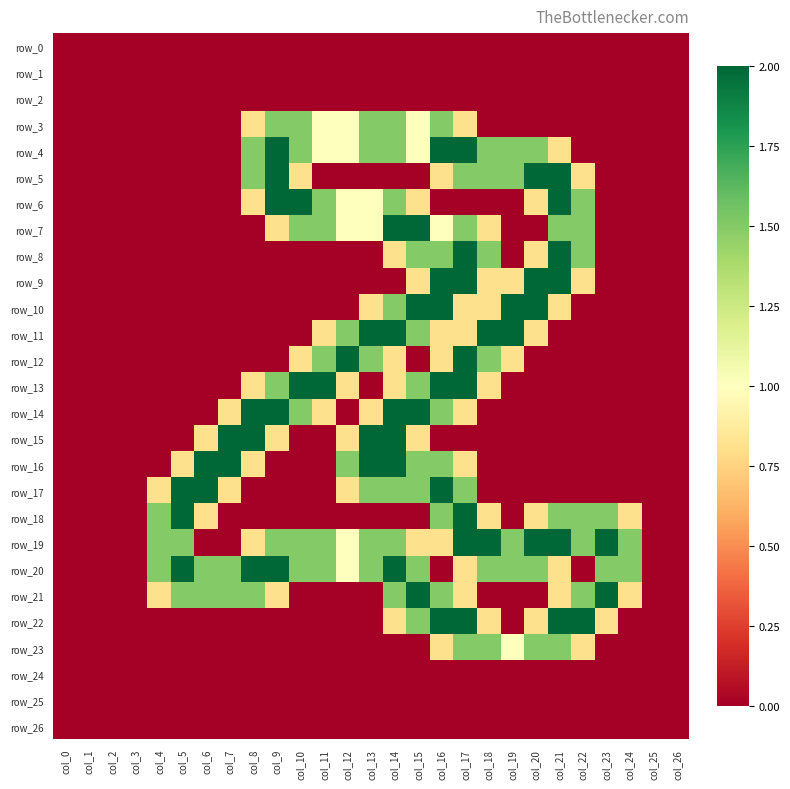

Rank the categories by row_25 value from highest to lowest.

col_0, col_1, col_2, col_3, col_4, col_5, col_6, col_7, col_8, col_9, col_10, col_11, col_12, col_13, col_14, col_15, col_16, col_17, col_18, col_19, col_20, col_21, col_22, col_23, col_24, col_25, col_26